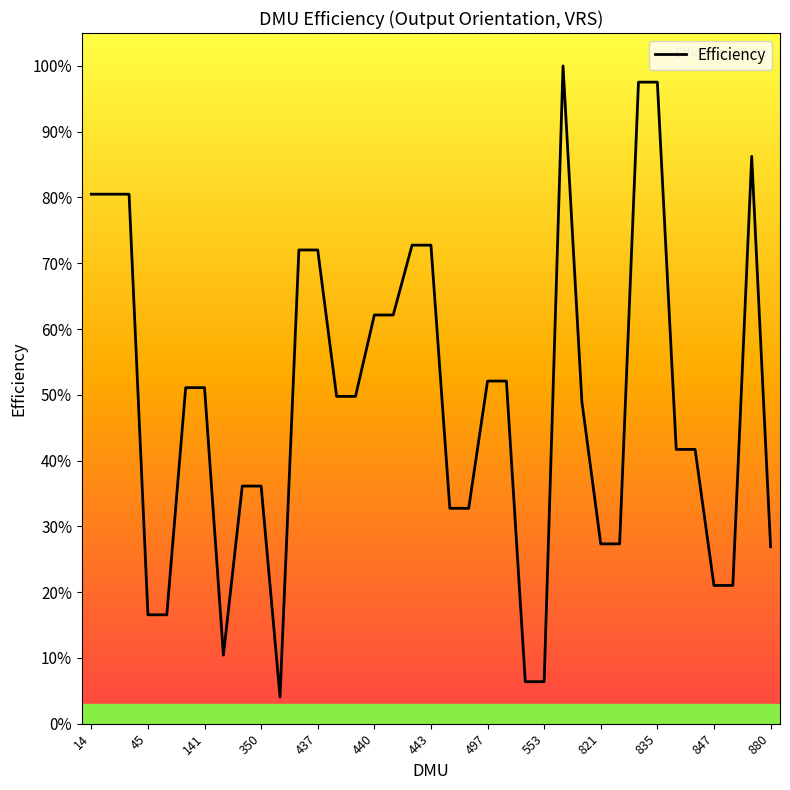

Does the chart have visible grid lines?

No